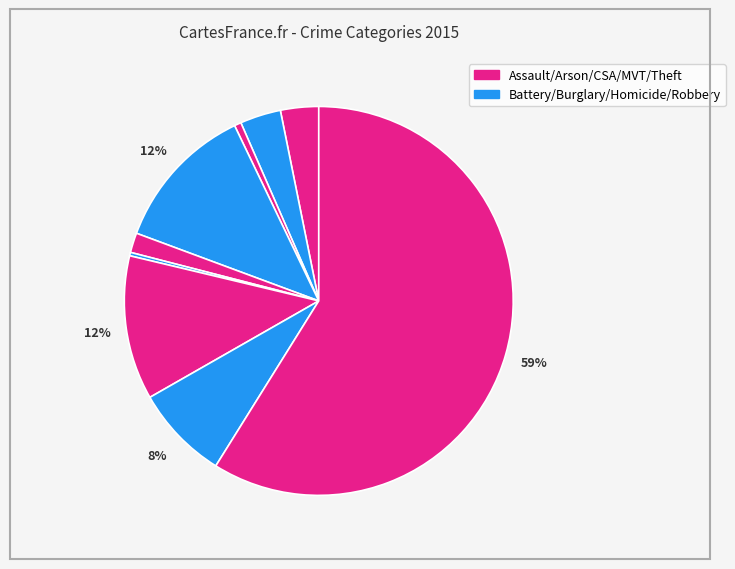

To the nearest percent, what is the average slice percentage?

11%